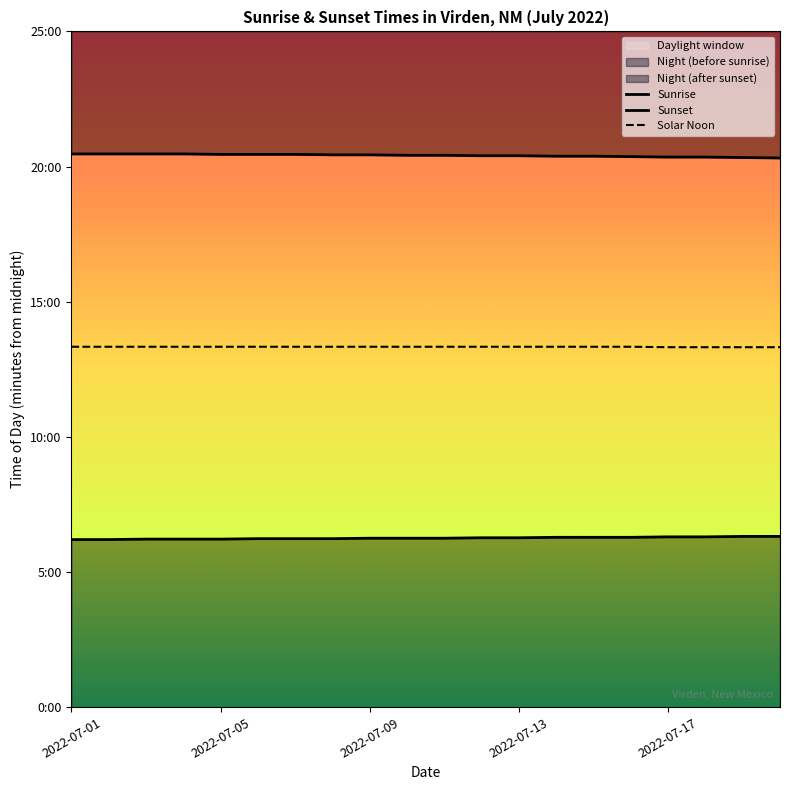

Count the Sunrise values in the range 374 to 377.

11